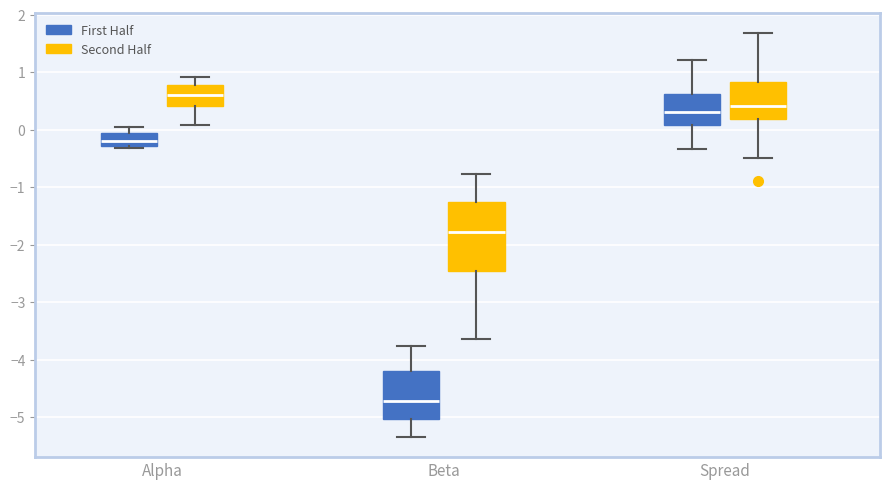

Reading left to right, read every box against the y-axis: the position of its median line, the range the box covers, and the ends of its whiskers. The values are not printed on the chart, so give them approximately, as read against the axis.

Alpha (First Half): median -0.2, box -0.3 to -0.1, whiskers -0.3 (just below the box's lower edge) to 0.0
Alpha (Second Half): median 0.6, box 0.4 to 0.8, whiskers 0.1 to 0.9
Beta (First Half): median -4.7, box -5.0 to -4.2, whiskers -5.3 to -3.8
Beta (Second Half): median -1.8, box -2.5 to -1.3, whiskers -3.6 to -0.8
Spread (First Half): median 0.3, box 0.1 to 0.6, whiskers -0.3 to 1.2
Spread (Second Half): median 0.4, box 0.2 to 0.8, whiskers -0.5 to 1.7